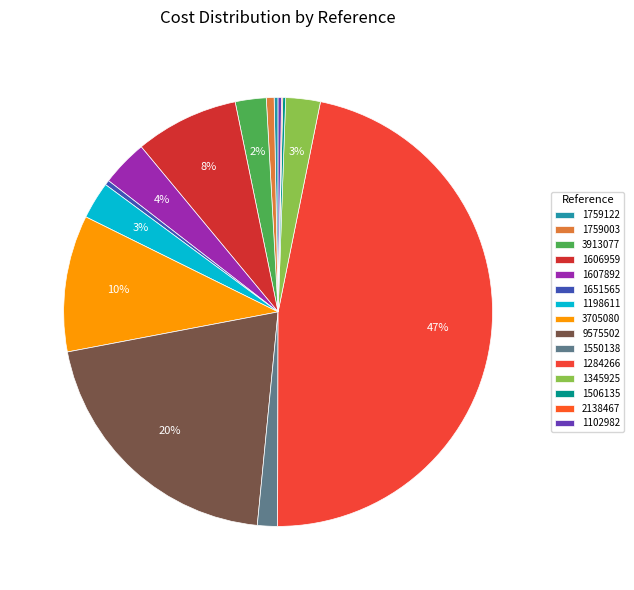

To the nearest percent, what percentage of the pie is 1550138?

2%